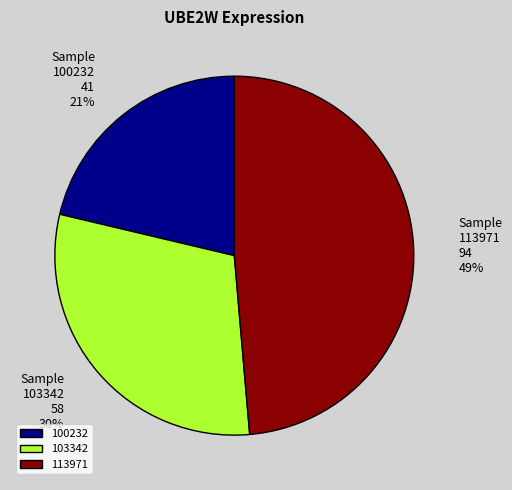

To the nearest percent, what is the average slice percentage?

33%